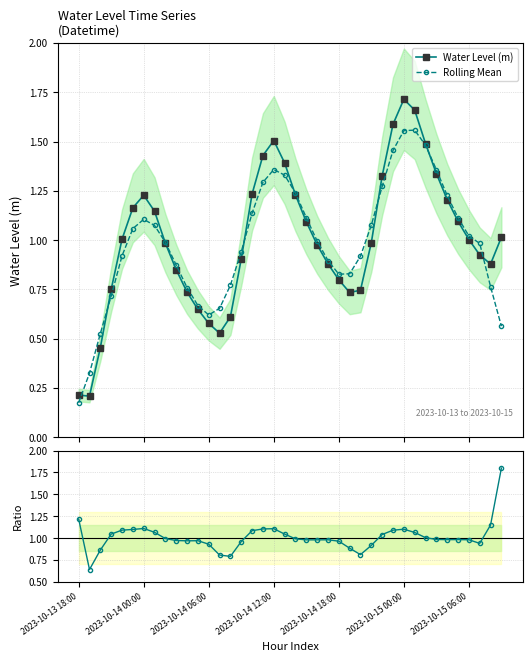

The value of Ratio to Rolling Mean at 37 is 1.4. True or false?

False